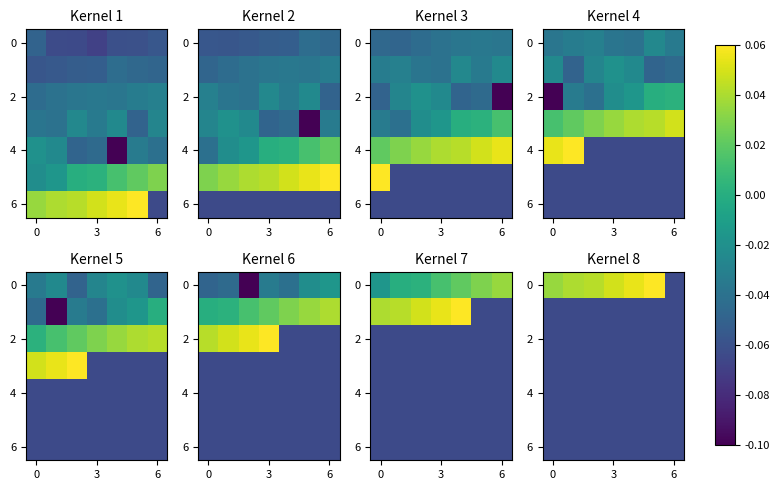

The value of 0 at 3 is 0.0. True or false?

True